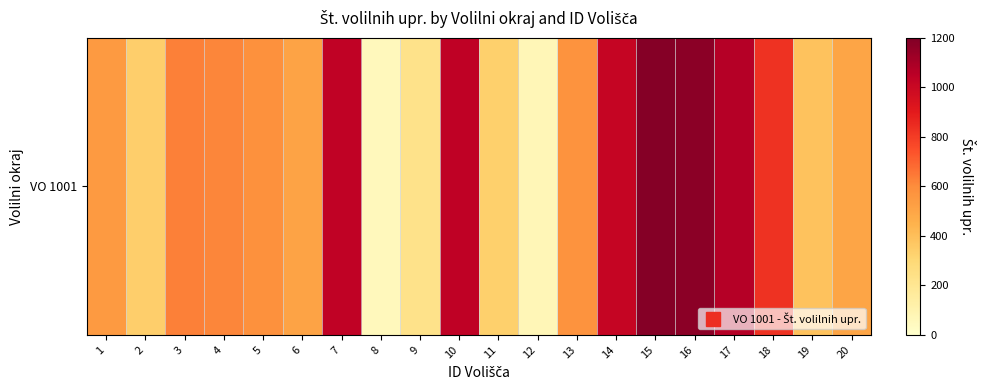

Between 12 and 9, which is larger?

9